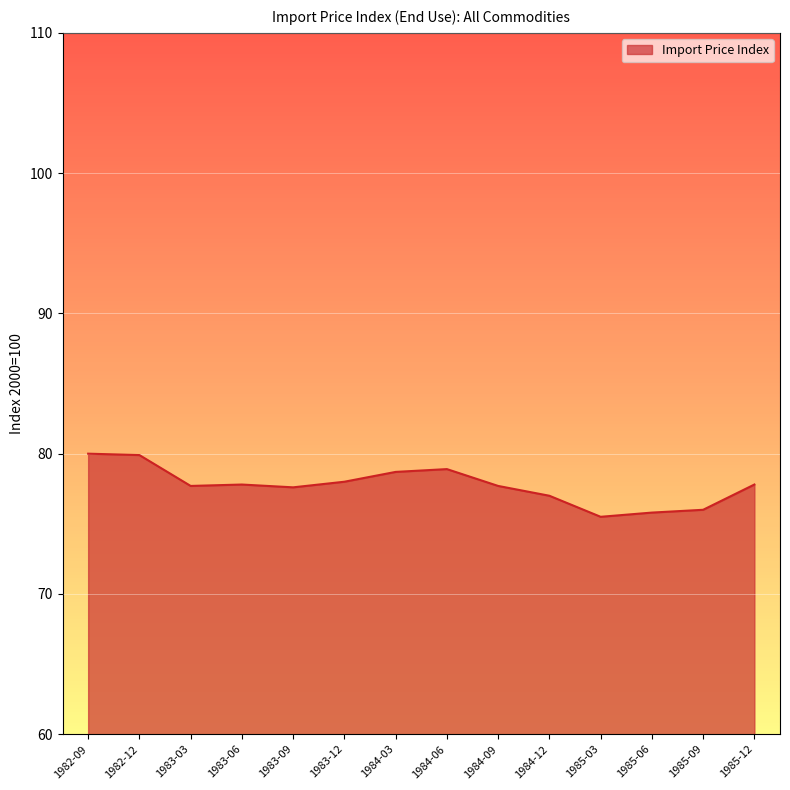

The chart shows a value of 16.1 at 1983-06. True or false?

False